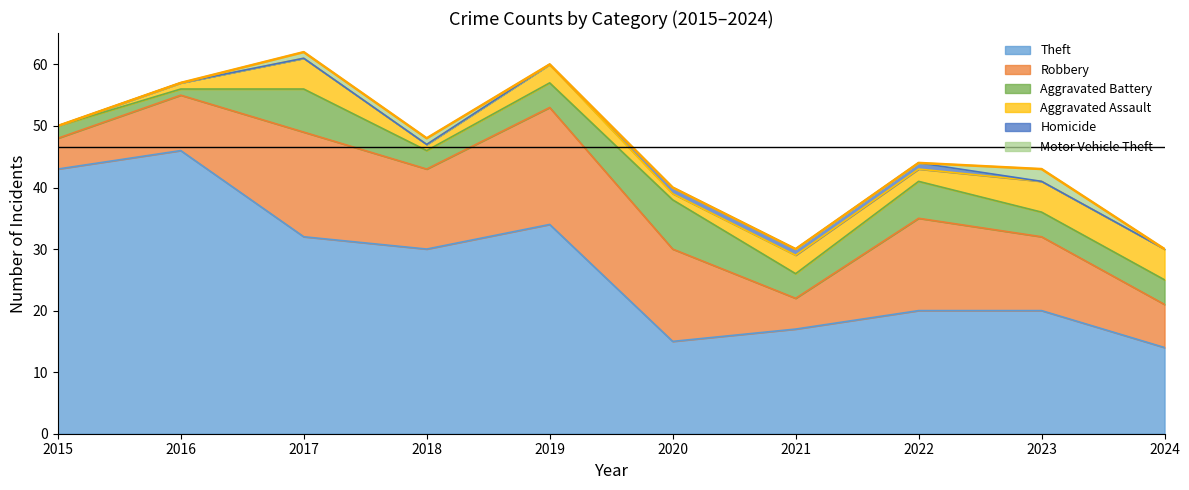

Reading right to left, extract all data points from this chart.

Theft: 14	20	20	17	15	34	30	32	46	43
Robbery: 7	12	15	5	15	19	13	17	9	5
Aggravated Battery: 4	4	6	4	8	4	3	7	1	2
Aggravated Assault: 5	5	2	3	1	3	1	5	1	0
Homicide: 0	0	1	1	1	0	0	0	0	0
Motor Vehicle Theft: 0	2	0	0	0	0	1	1	0	0